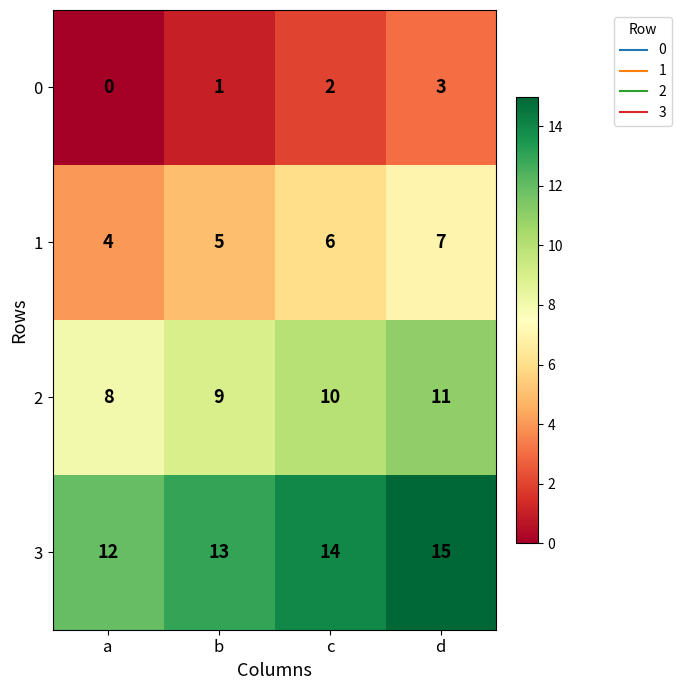

Where is 2 nearest to the value 9?

b